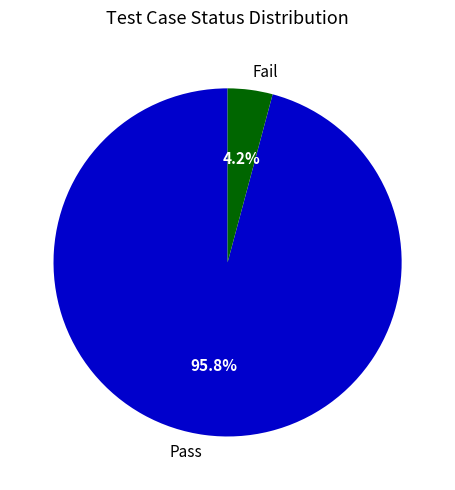

Which has a higher value, Pass or Fail?

Pass